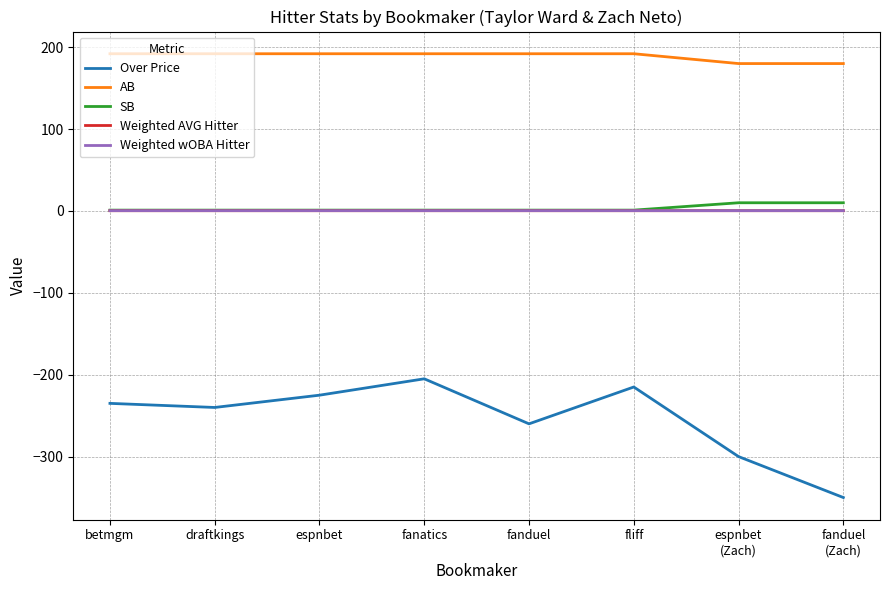

How many Weighted AVG Hitter values are between 0 and 1?

8